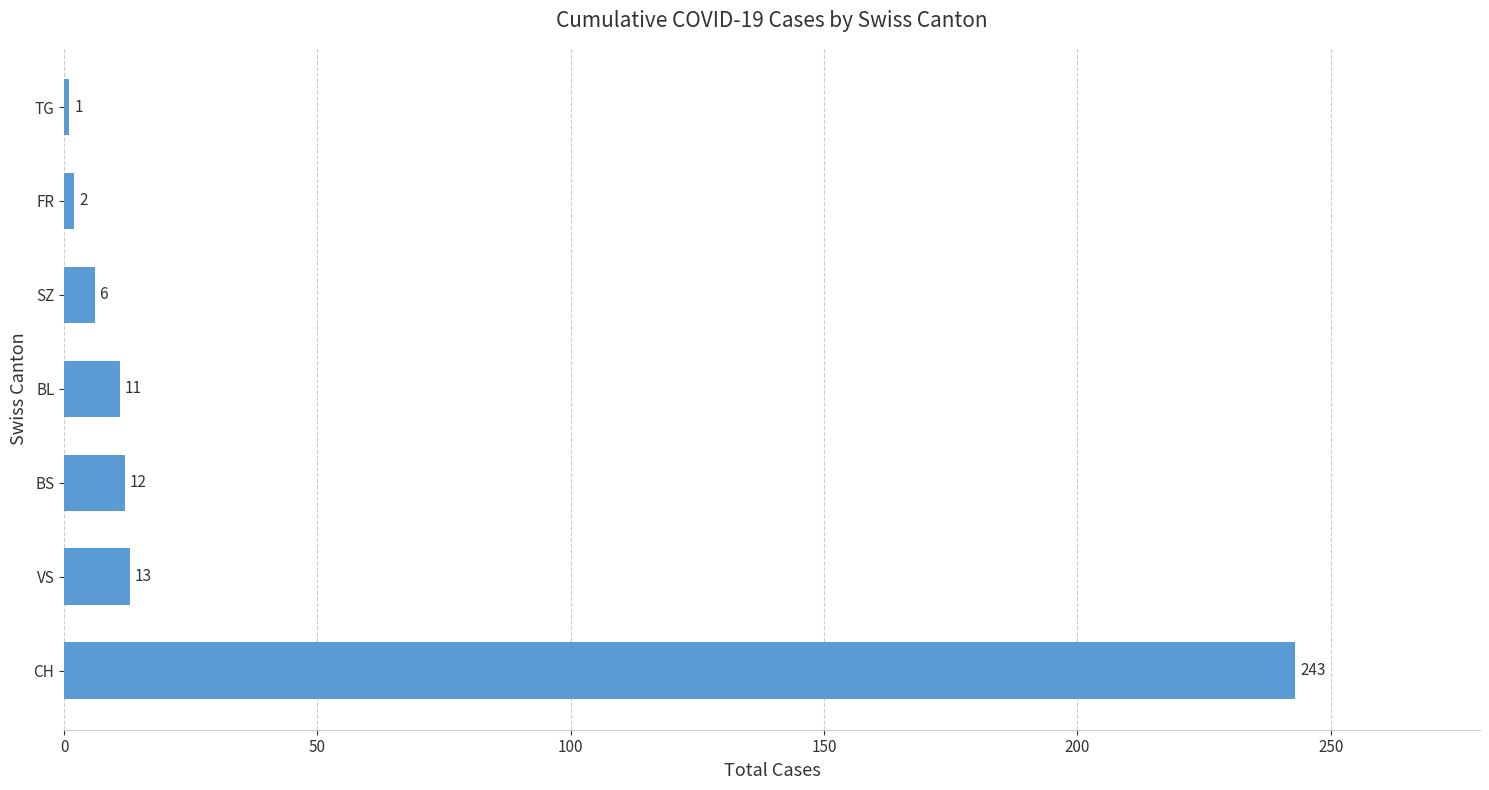

At which label is the value closest to 122?

VS